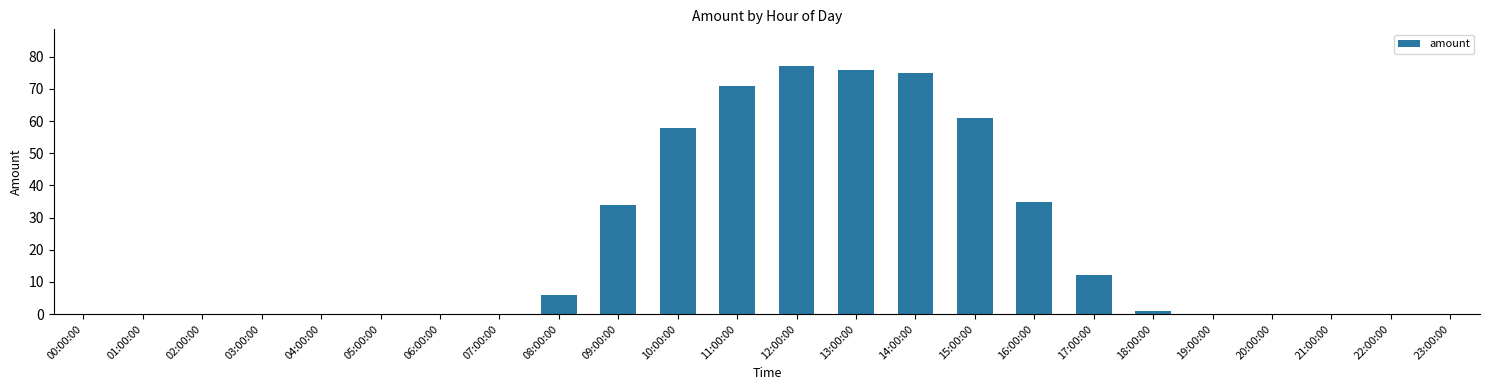

What is the sum of all values?

506